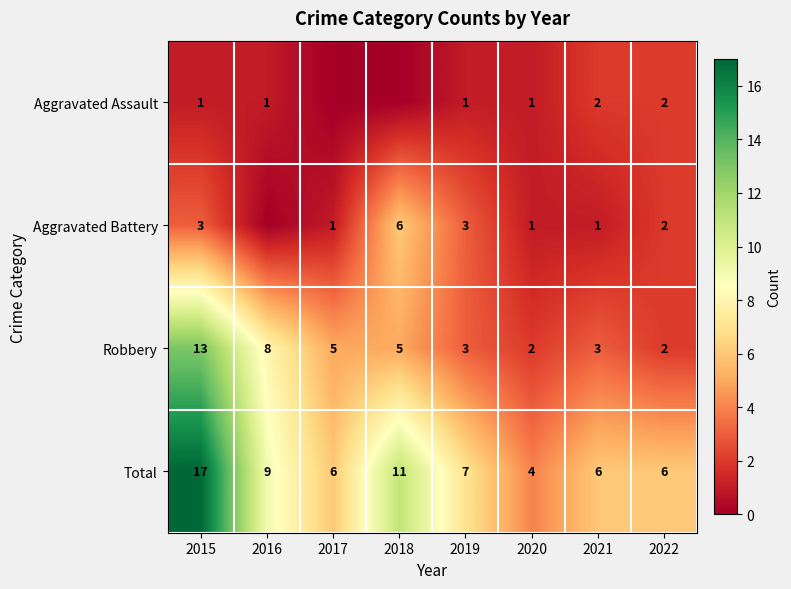

At how many categories does at least one series exceed 6?

4